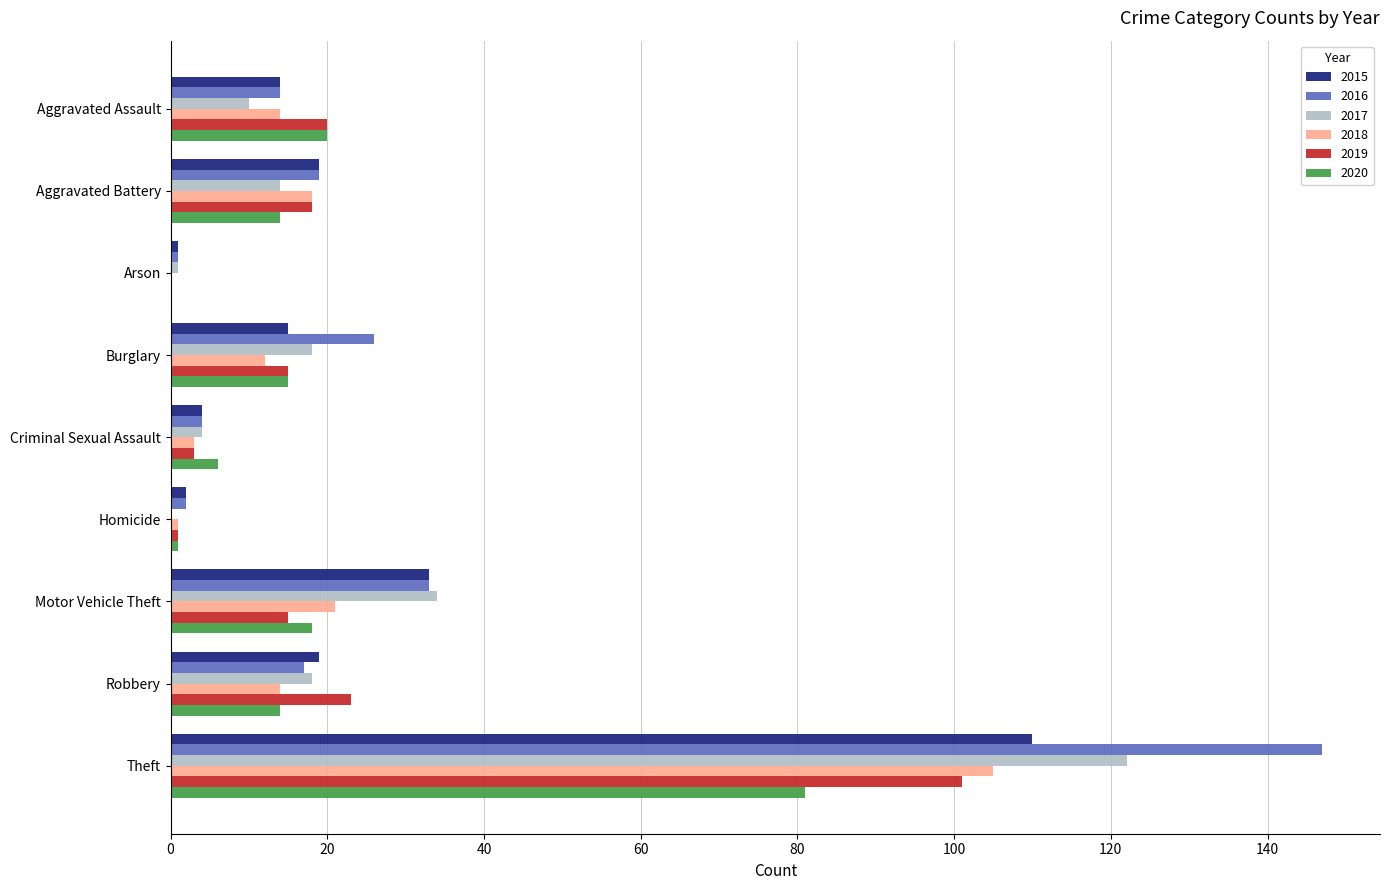

What is the sum of all 2015 values?

217